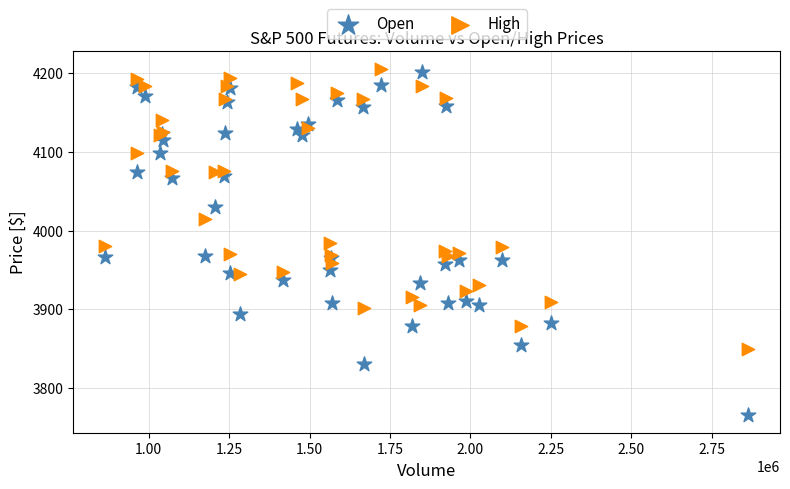

Which series has the widest spread of Y values?

Open